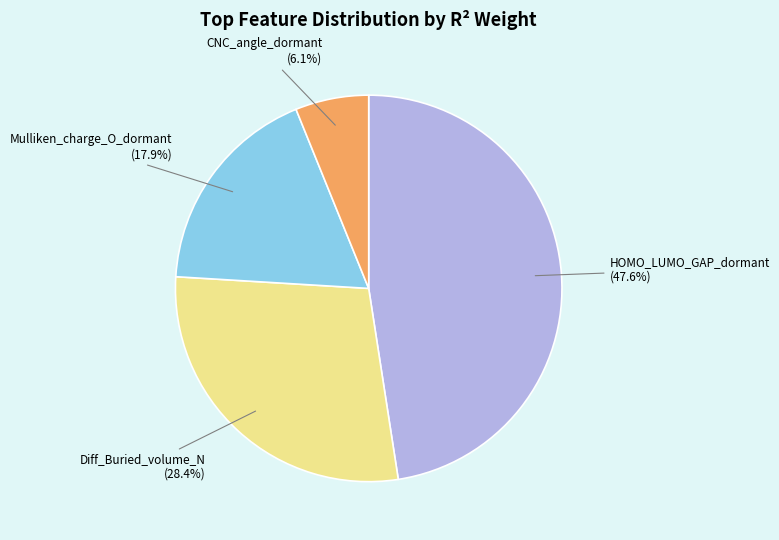

Is there a majority slice in this chart?

No